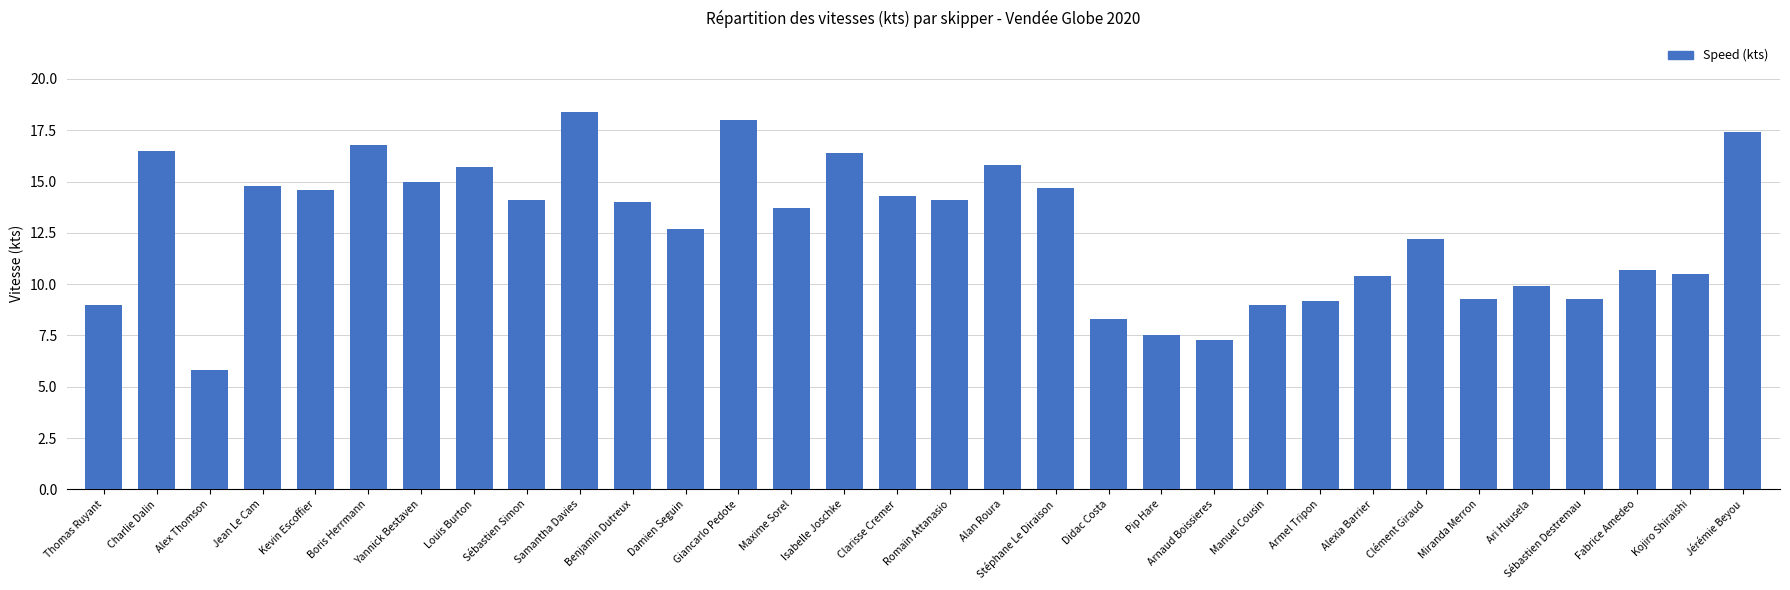

What is the label of the 20th bar from the right?

Giancarlo Pedote